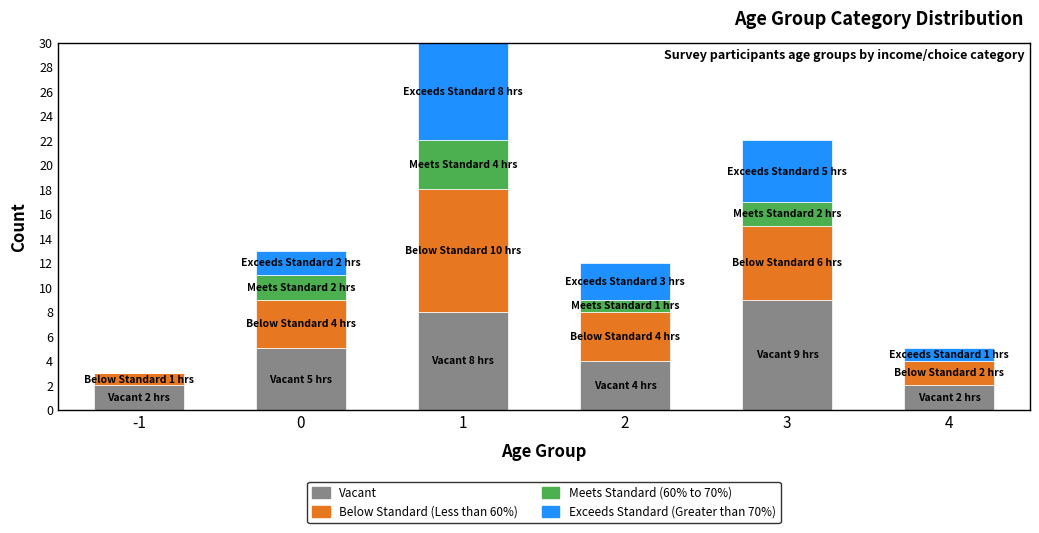

Does the chart contain stacked bars?

Yes